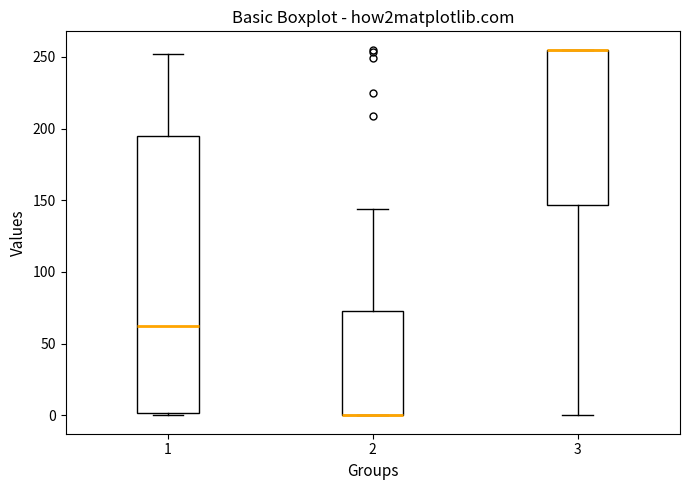

Where is the lower edge of the box at x = 1 on the y-axis? The values are not printed on the chart, so give them approximately, as read against the axis.

0